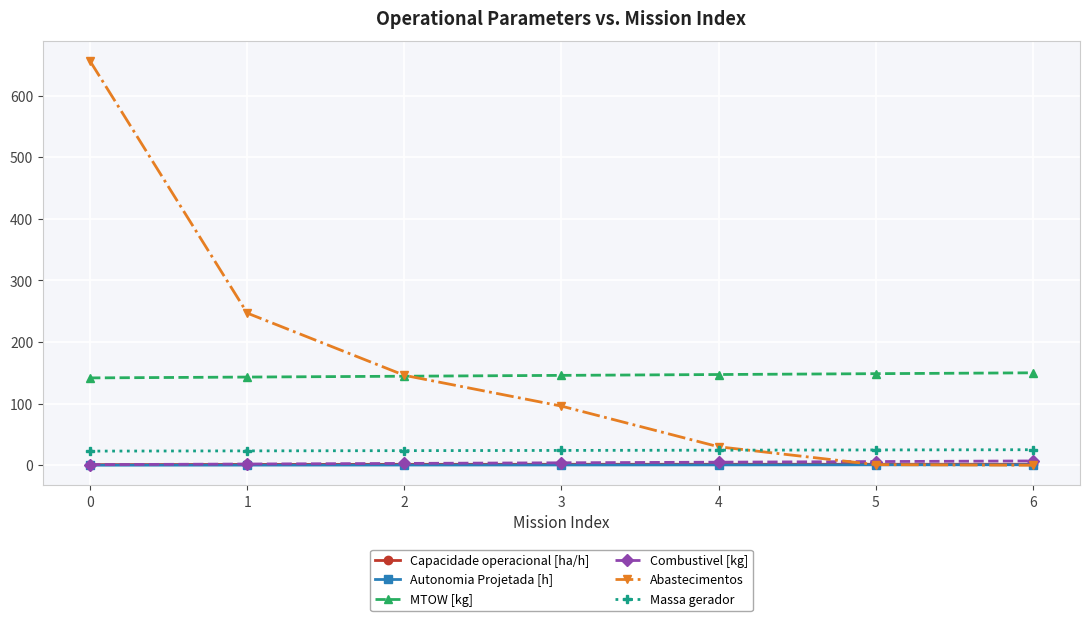

What are all the series names shown in the legend?

Capacidade operacional [ha/h], Autonomia Projetada [h], MTOW [kg], Combustivel [kg], Abastecimentos, Massa gerador